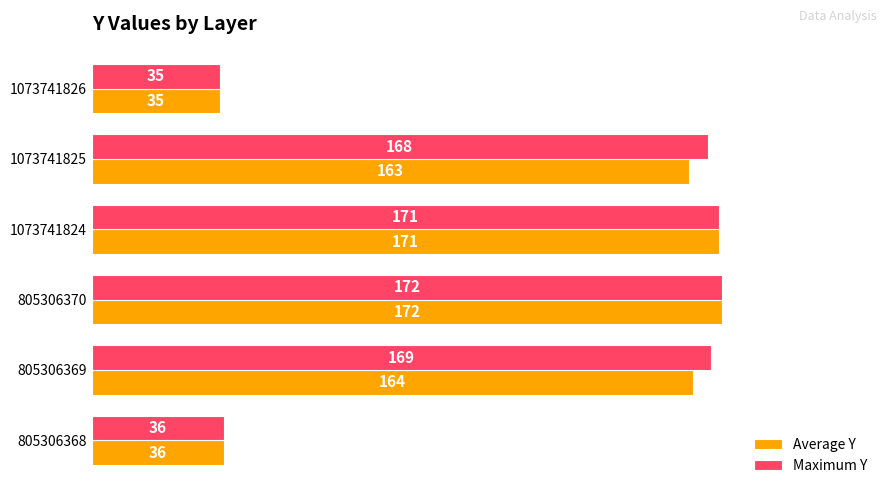

At how many categories does at least one series exceed 62?

4